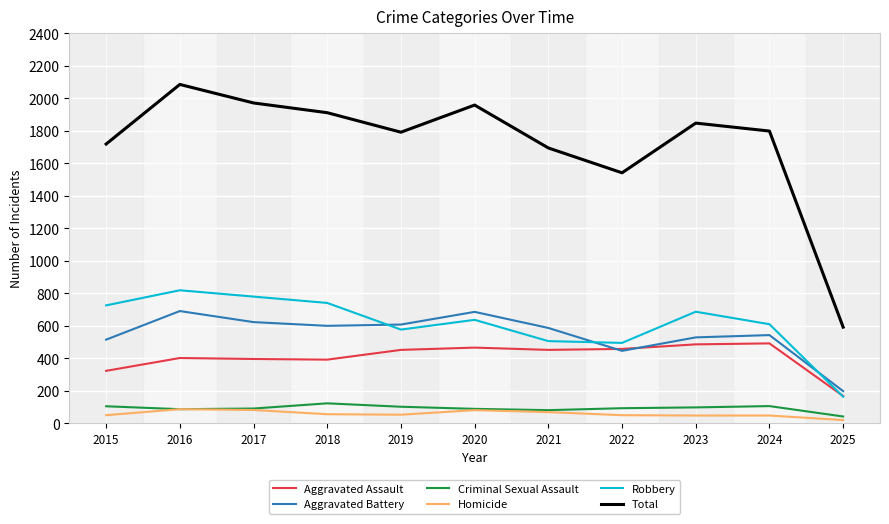

True or false: Aggravated Battery and Criminal Sexual Assault cross at least once.

False